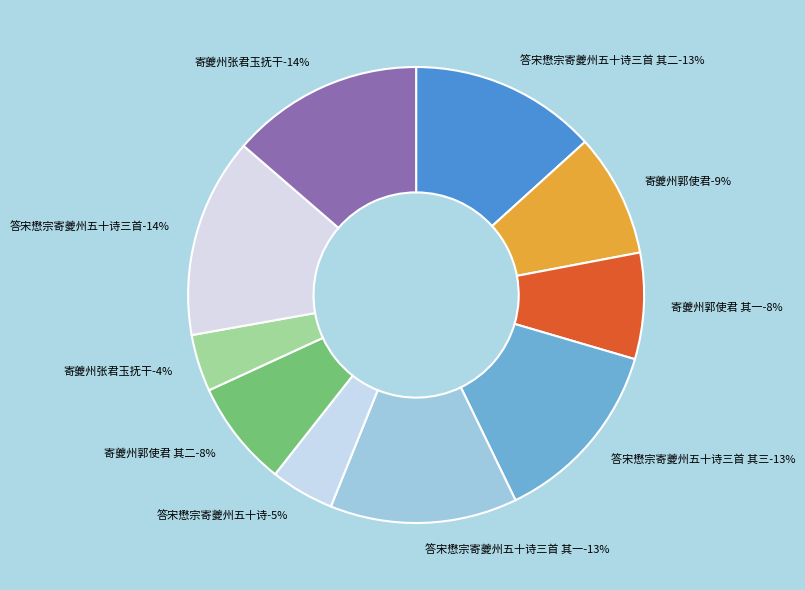

How many slices are in this pie chart?

10